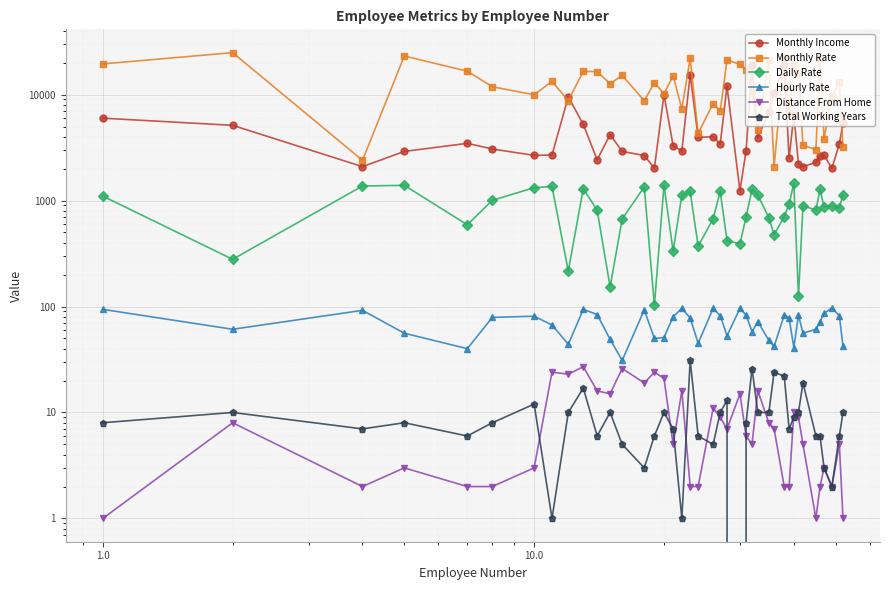

Is the value of Monthly Income at 25 greater than the value of Monthly Rate at 15?

Yes